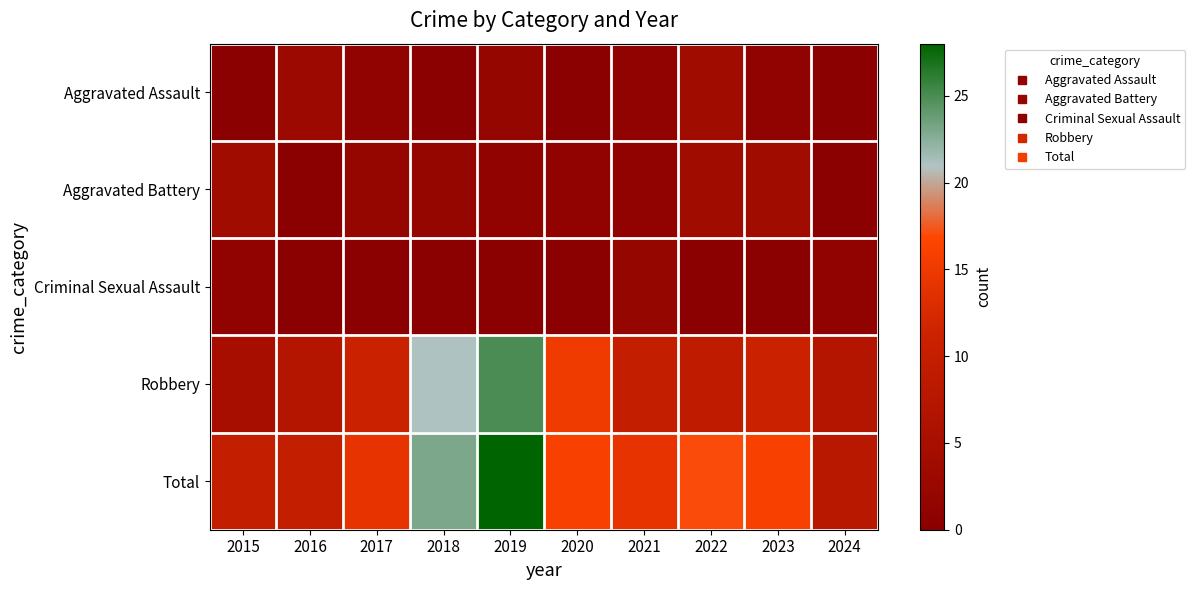

Reading left to right, list all the values displayed in this chart.

Aggravated Assault: 2015=0	2016=3	2017=1	2018=0	2019=2	2020=0	2021=1	2022=4	2023=1	2024=0
Aggravated Battery: 2015=4	2016=0	2017=2	2018=2	2019=1	2020=1	2021=1	2022=4	2023=4	2024=0
Criminal Sexual Assault: 2015=1	2016=0	2017=0	2018=0	2019=0	2020=0	2021=2	2022=0	2023=0	2024=1
Robbery: 2015=5	2016=7	2017=11	2018=21	2019=25	2020=15	2021=10	2022=9	2023=11	2024=7
Total: 2015=10	2016=10	2017=14	2018=23	2019=28	2020=16	2021=14	2022=17	2023=16	2024=8